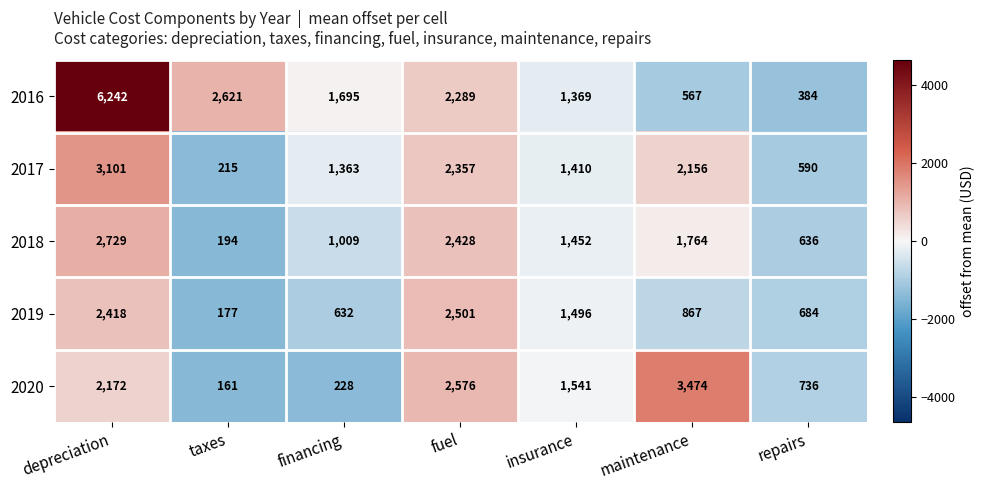

At which label does 2019 reach its peak?

fuel